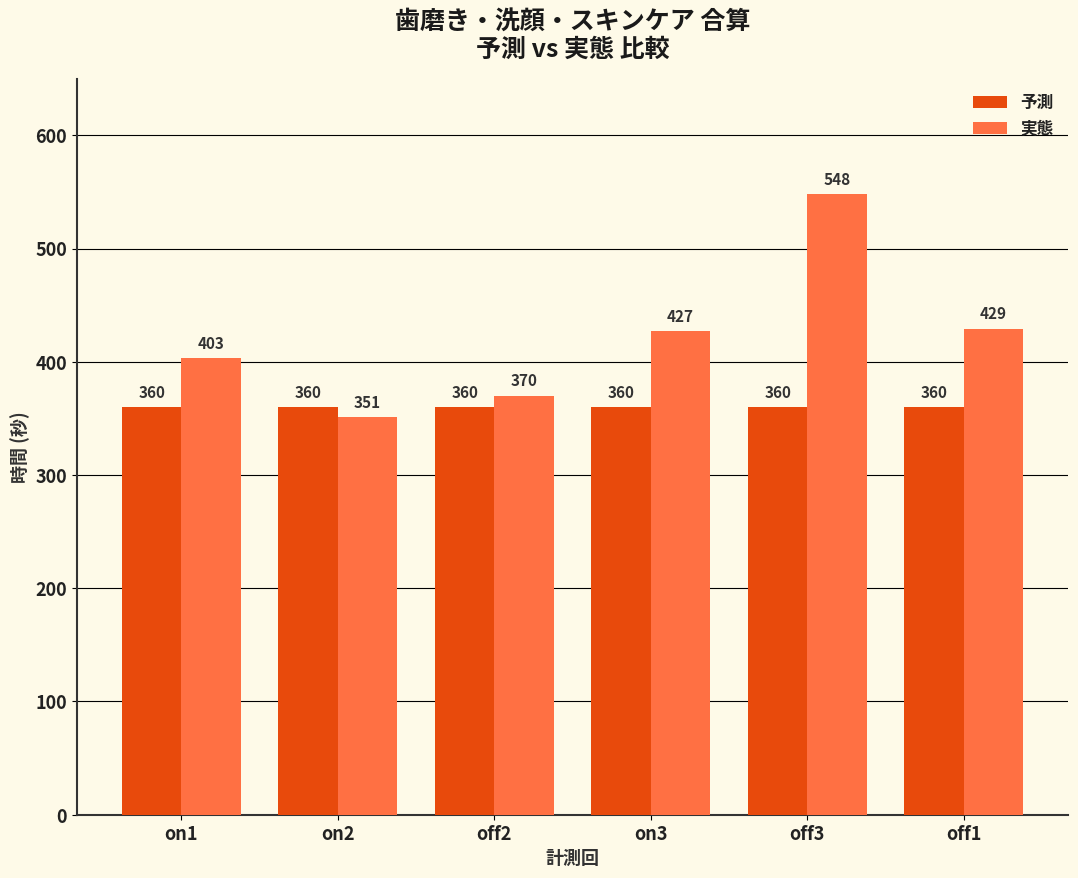

Read the 予測 value at off2.

360